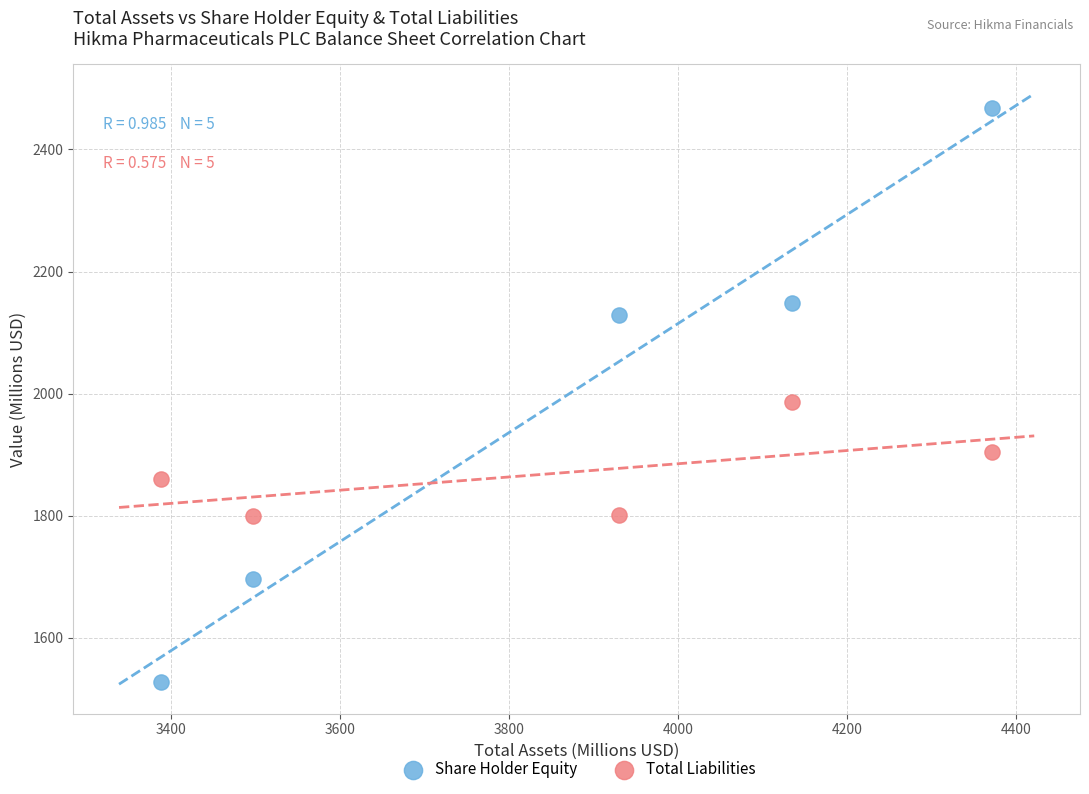

Which series contains the highest Y value?

Share Holder Equity